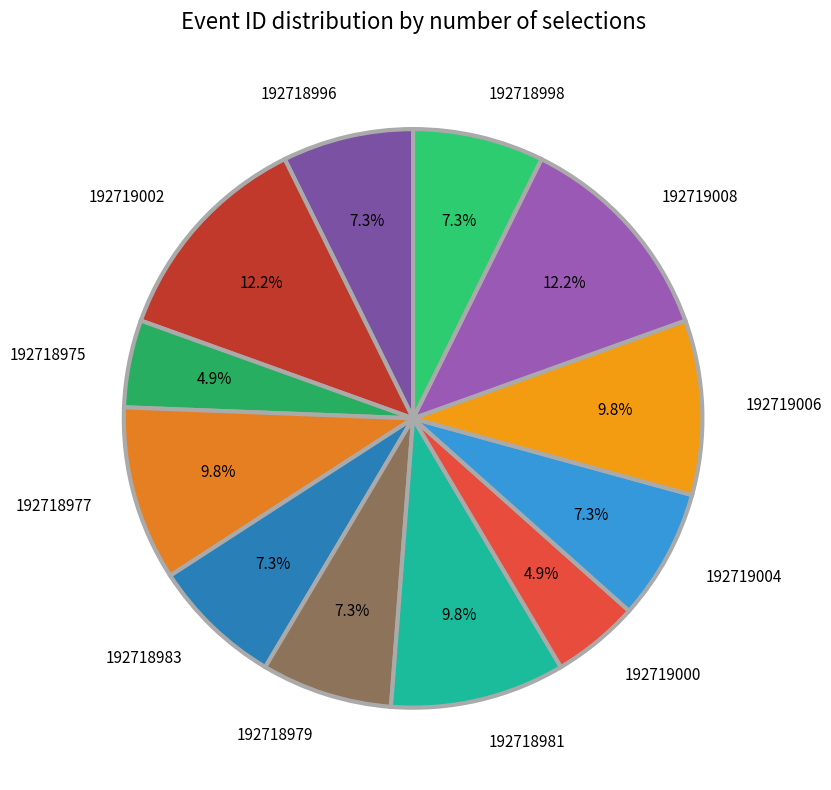

Which has a higher value, 192719002 or 192718996?

192719002